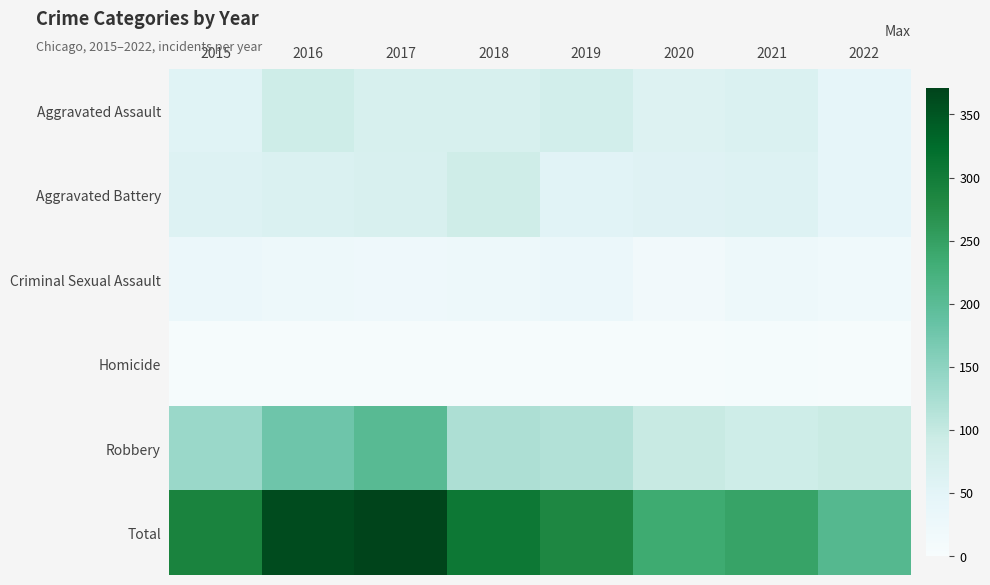

Reading left to right, extract all data points from this chart.

Aggravated Assault: 2015=56	2016=88	2017=72	2018=72	2019=80	2020=62	2021=66	2022=44
Aggravated Battery: 2015=60	2016=66	2017=71	2018=86	2019=53	2020=57	2021=60	2022=44
Criminal Sexual Assault: 2015=29	2016=25	2017=22	2018=24	2019=31	2020=15	2021=25	2022=19
Homicide: 2015=5	2016=4	2017=4	2018=4	2019=4	2020=5	2021=6	2022=5
Robbery: 2015=139	2016=178	2017=202	2018=121	2019=116	2020=97	2021=88	2022=95
Total: 2015=289	2016=361	2017=371	2018=307	2019=284	2020=236	2021=245	2022=207